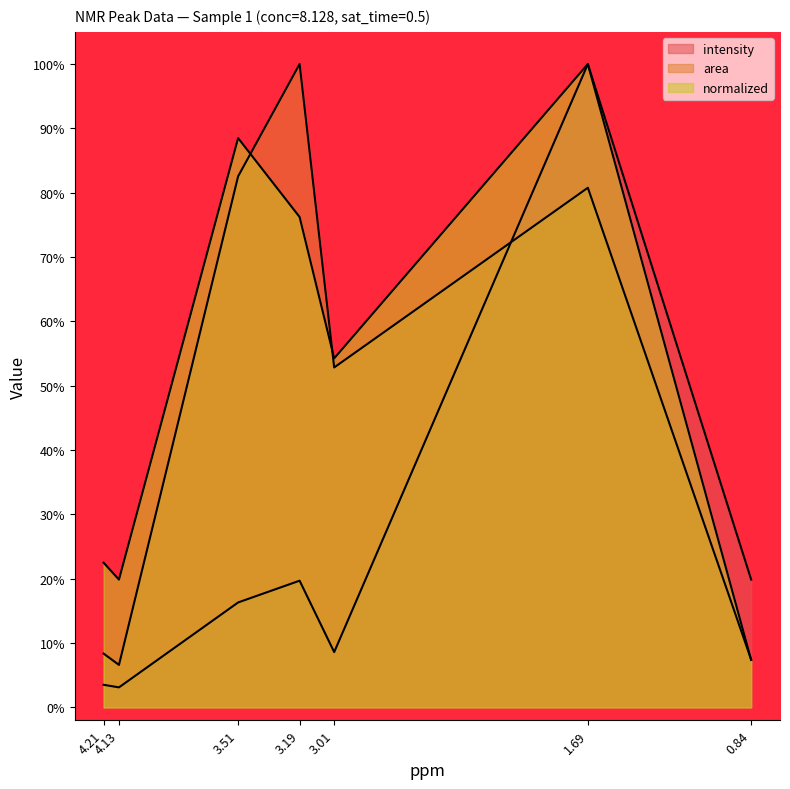

How many lines are shown in the chart?

3